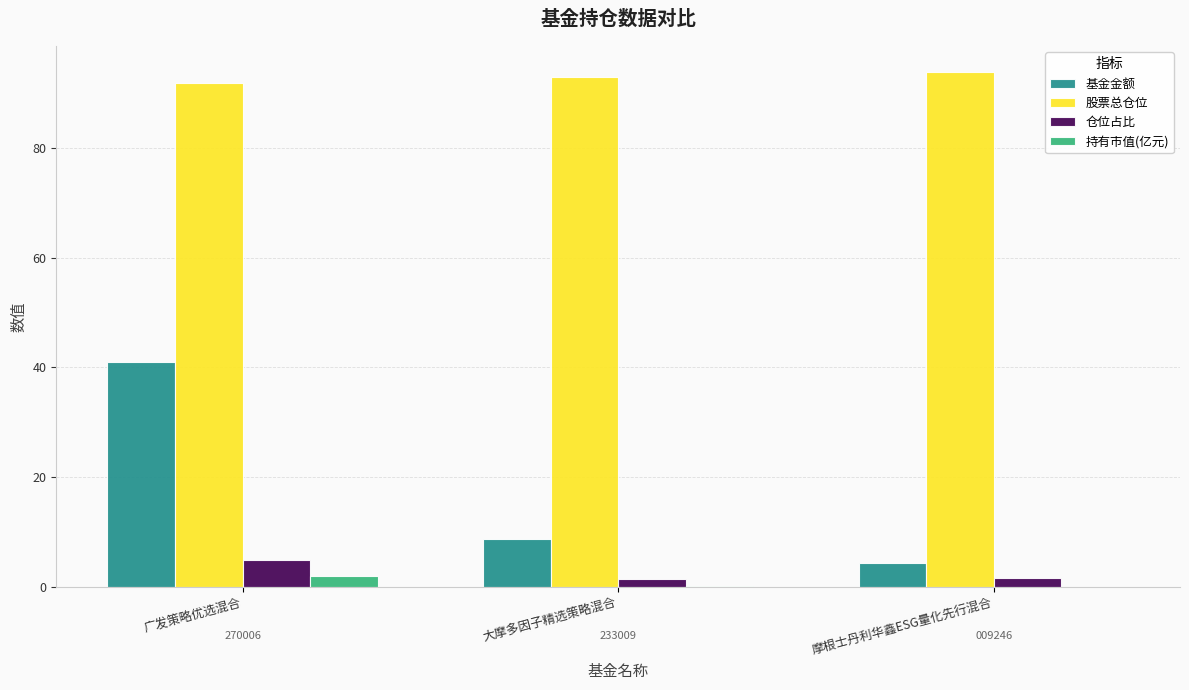

At which category does the chart reach its peak across all series?

摩根士丹利华鑫ESG量化先行混合